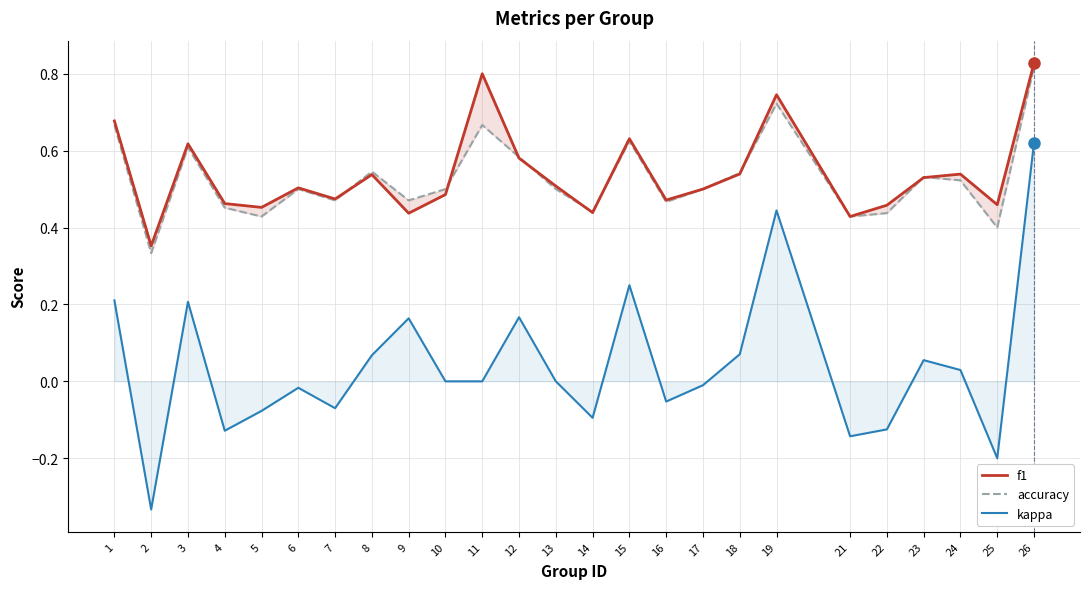

Between 25 and 22, which is larger?

25